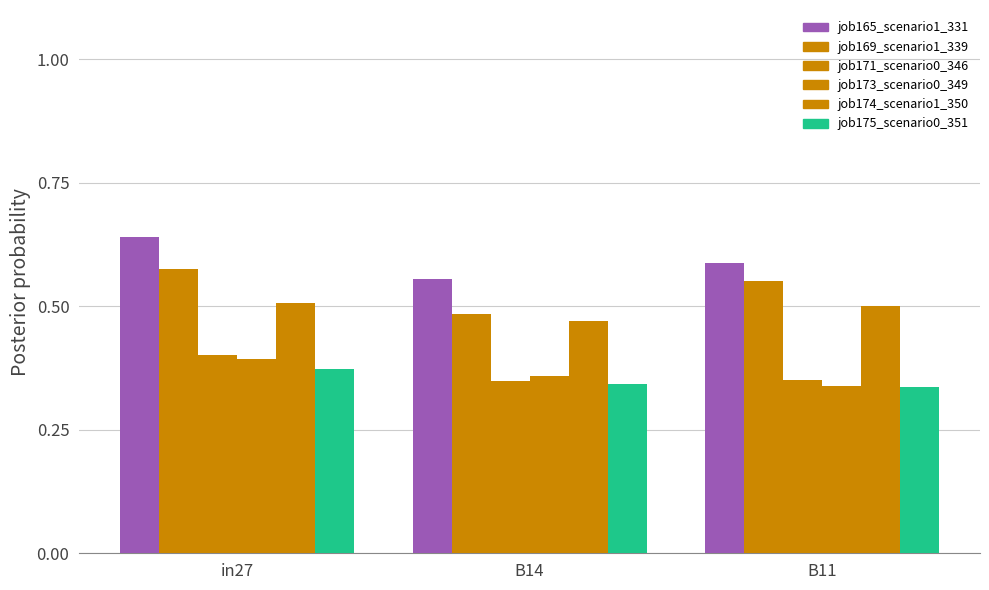

How many bars are there in each group?

6